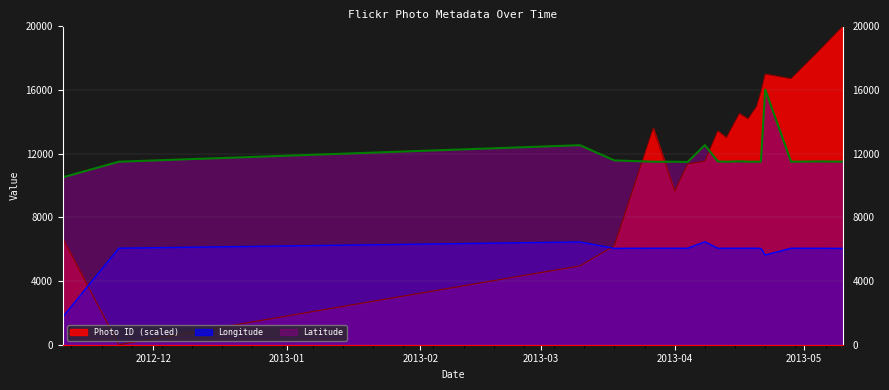

Which series has the largest total across all categories?

Photo ID (scaled)